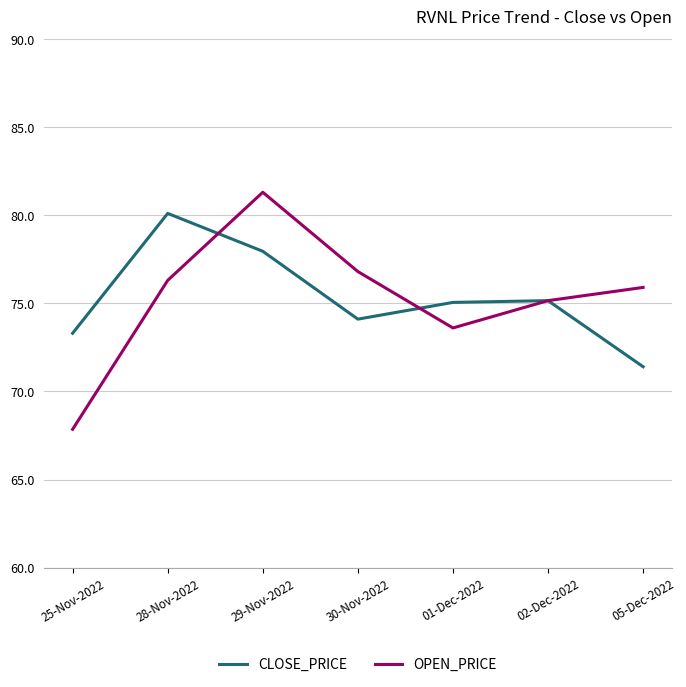

What is the spread (max minus min) of values at 30-Nov-2022?

2.7